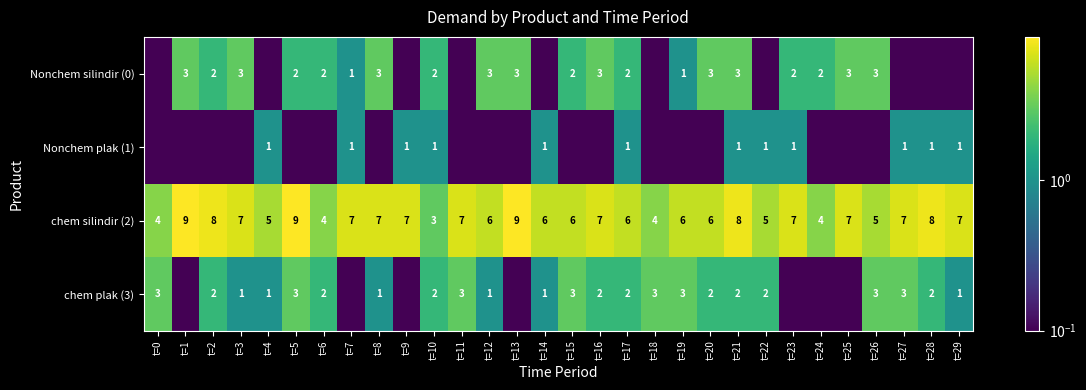

Which category has the lowest value across all series?

t=0